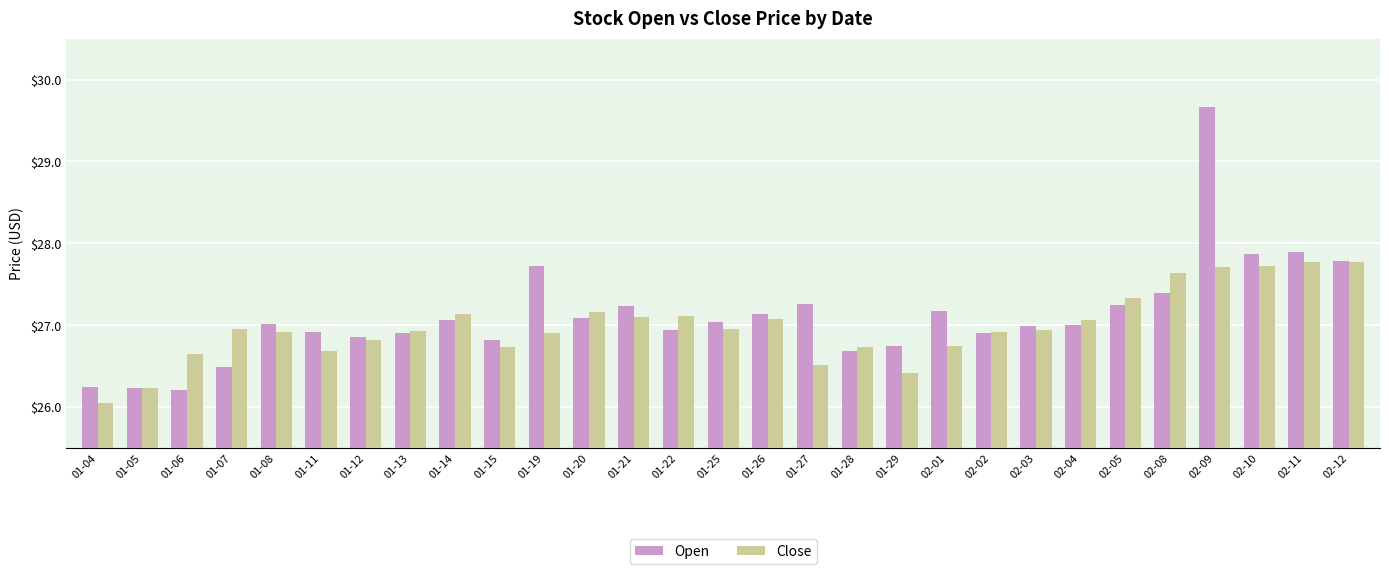

At which label does Close reach its minimum?

01-04